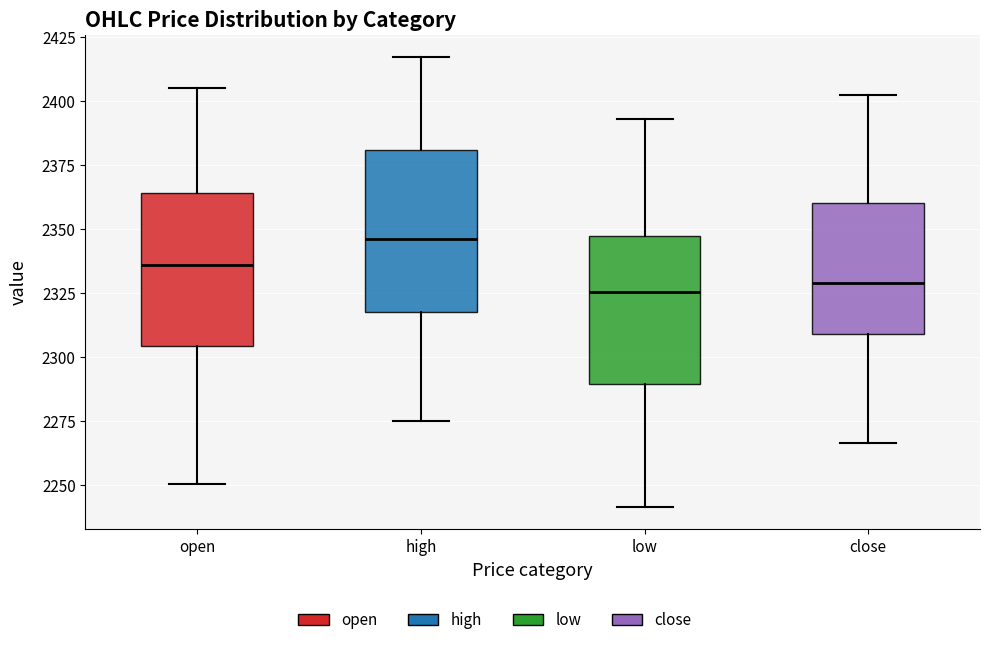

Which box's median line is the highest?

high